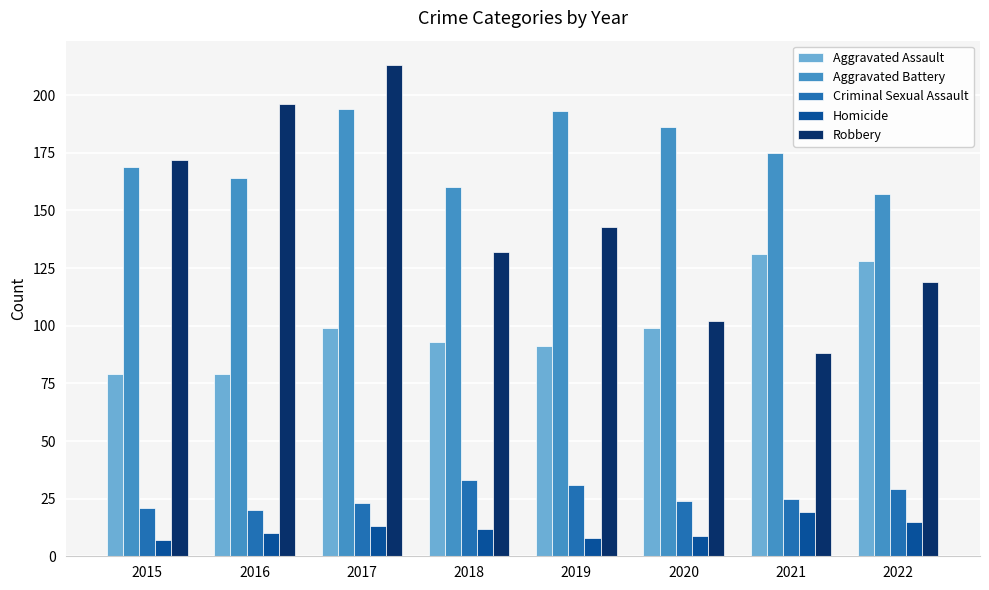

Are the bars grouped side by side (vs. stacked)?

Yes